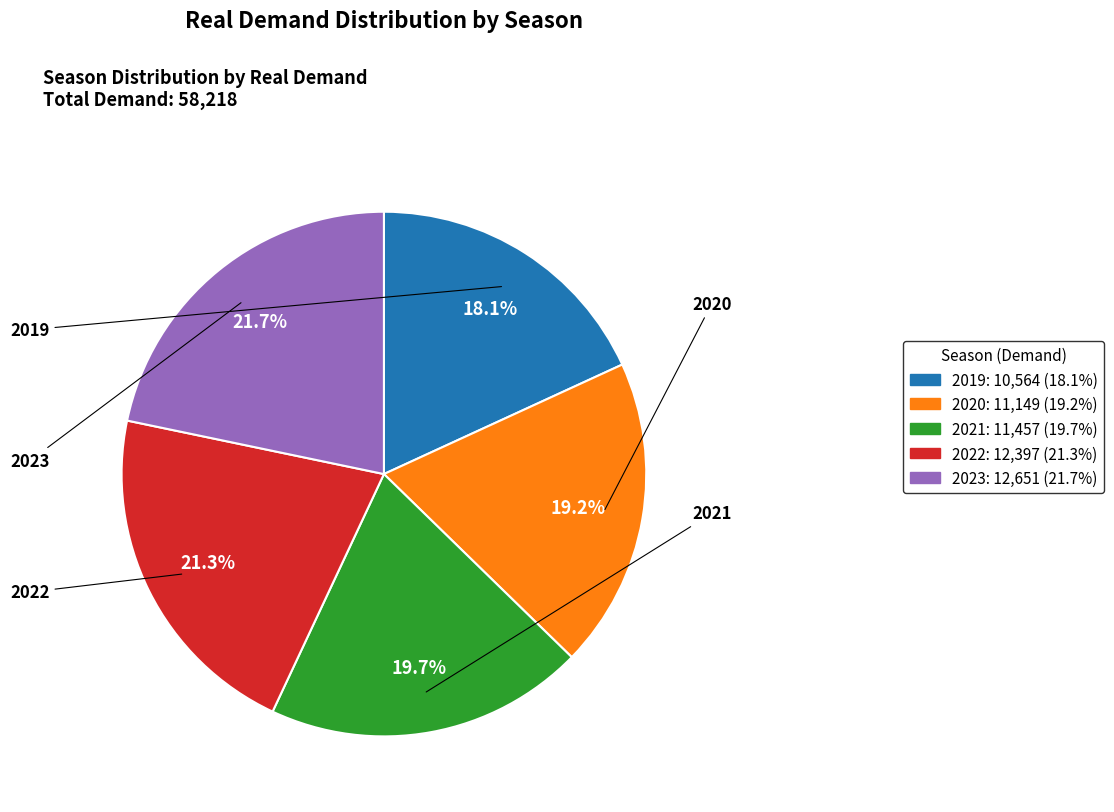

What is the change in value from 2019 to 2023?

+2087